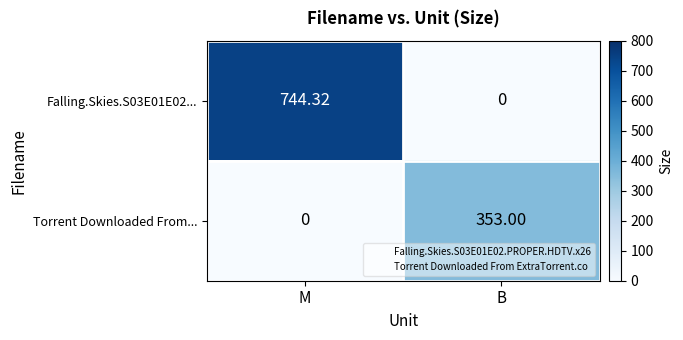

Is the value of Falling.Skies.S03E01E02... at M greater than the value of Torrent Downloaded From... at M?

Yes